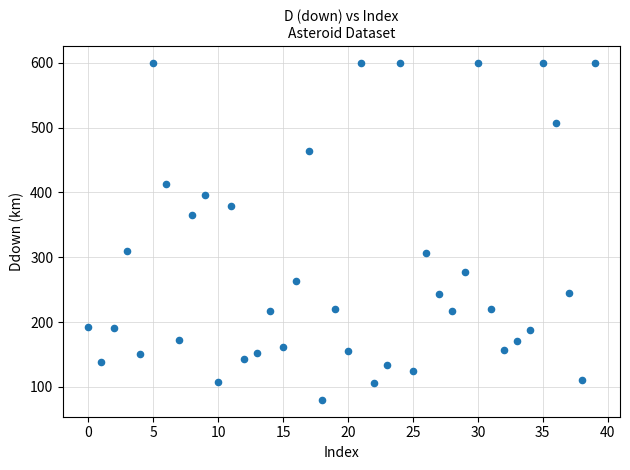

What is the range of Y values (max minus min)?

520.2